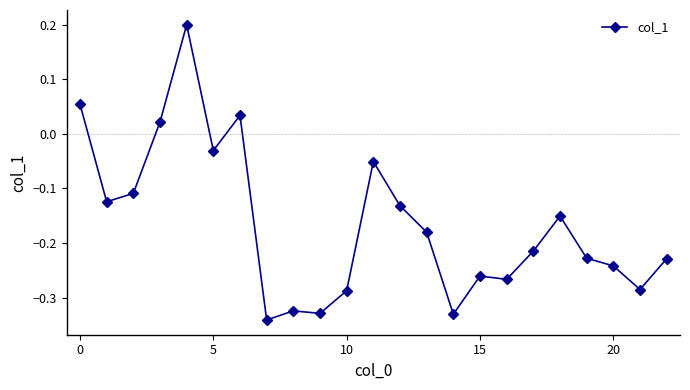

True or false: the data has more than 2 interior local peaks.

True